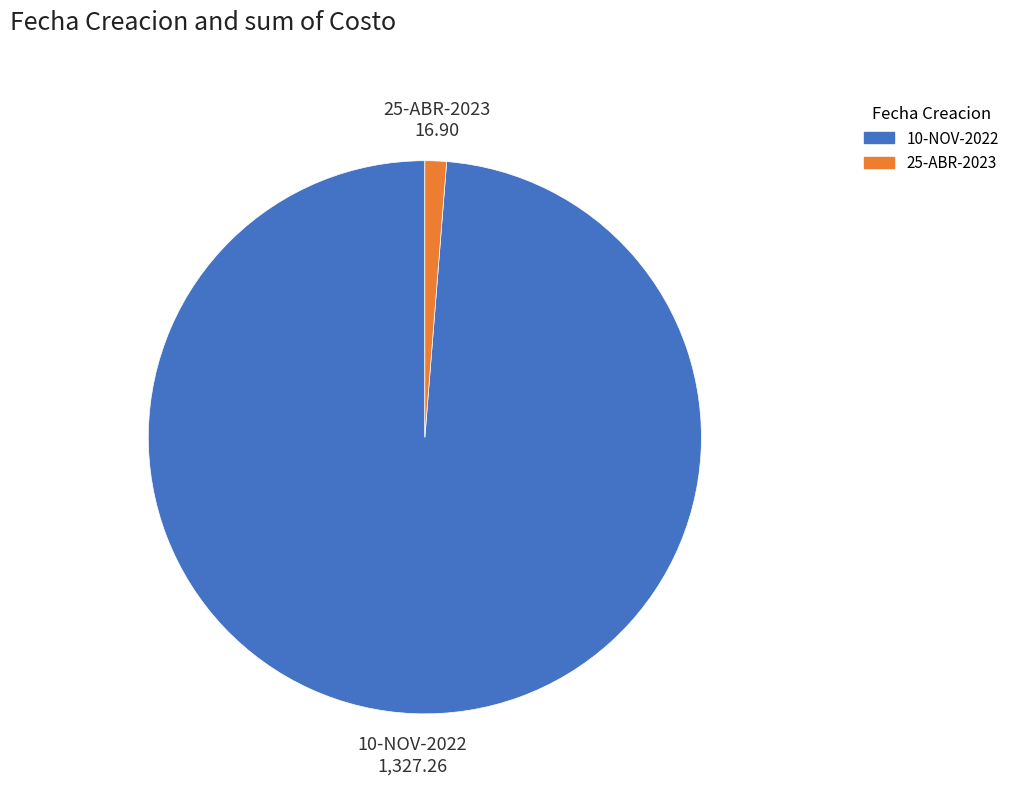

Is the sum of 25-ABR-2023 and 10-NOV-2022 greater than half?

Yes